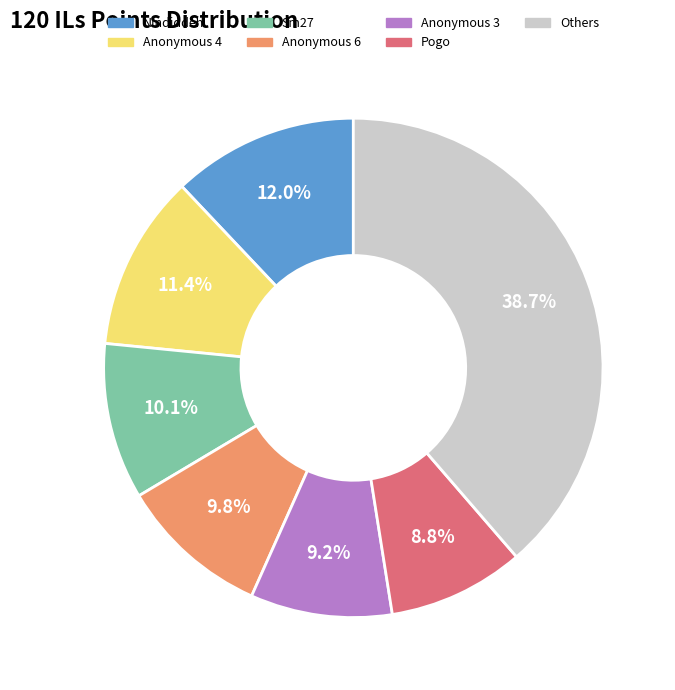

What is the ratio of the value at Sm27 to the value at Others?

0.3